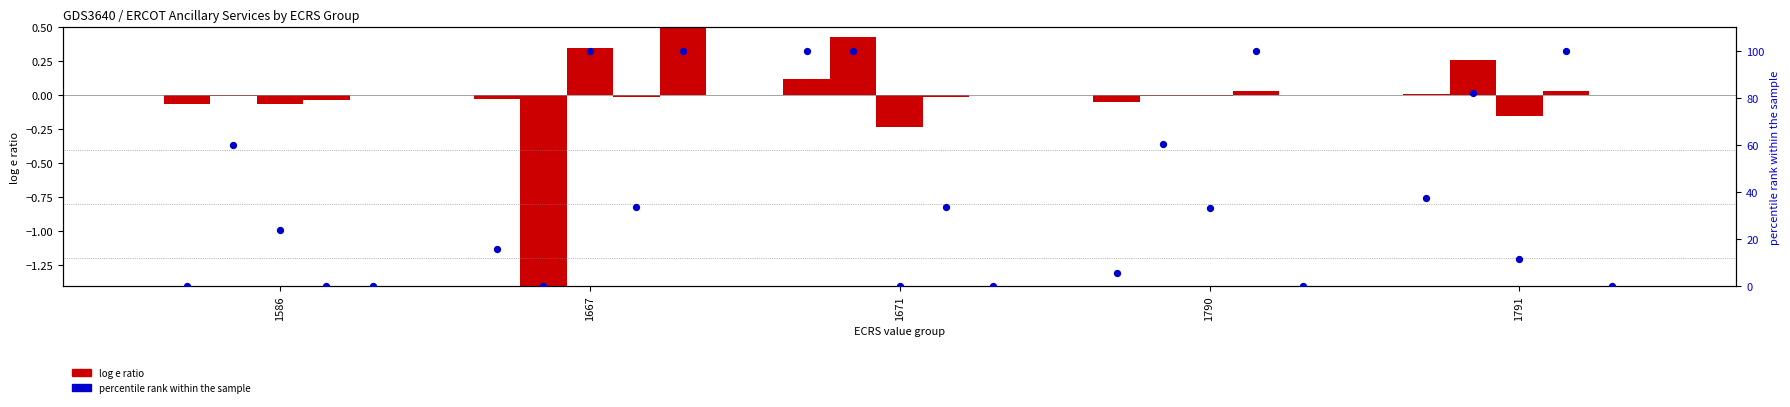

Between 1790 and 1586, which is larger?

1790